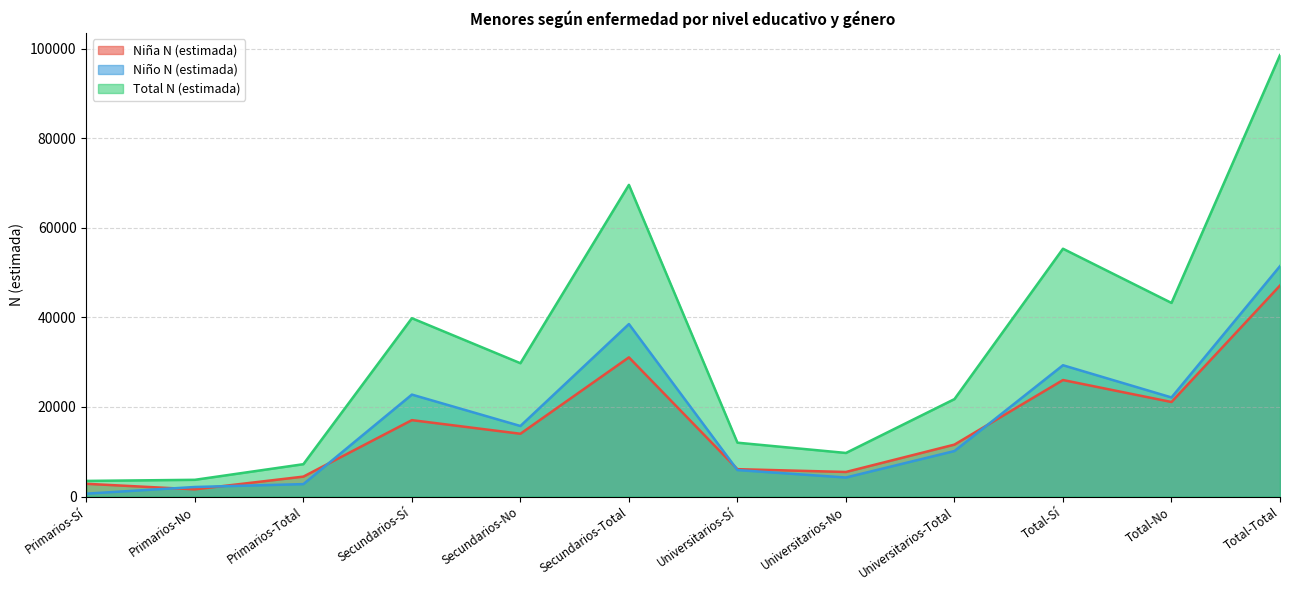

Which series changed the most between Primarios-Total and Total-Total?

Total N (estimada)